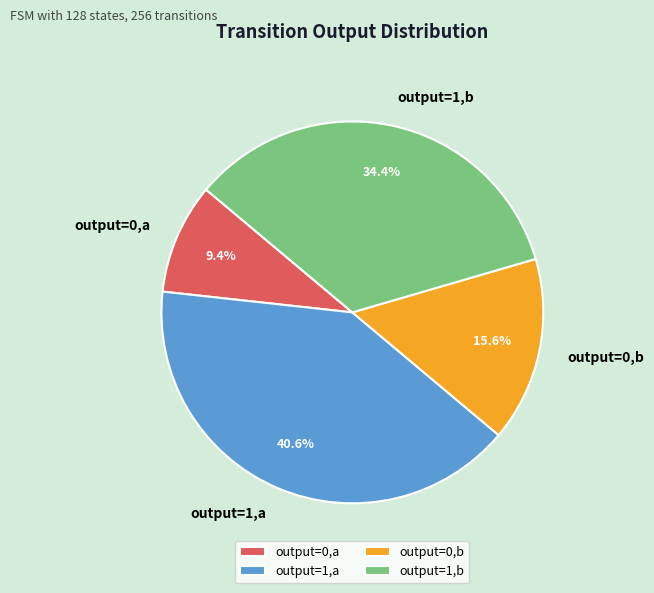

What percentage is the output=0,b slice, to the nearest percent?

16%